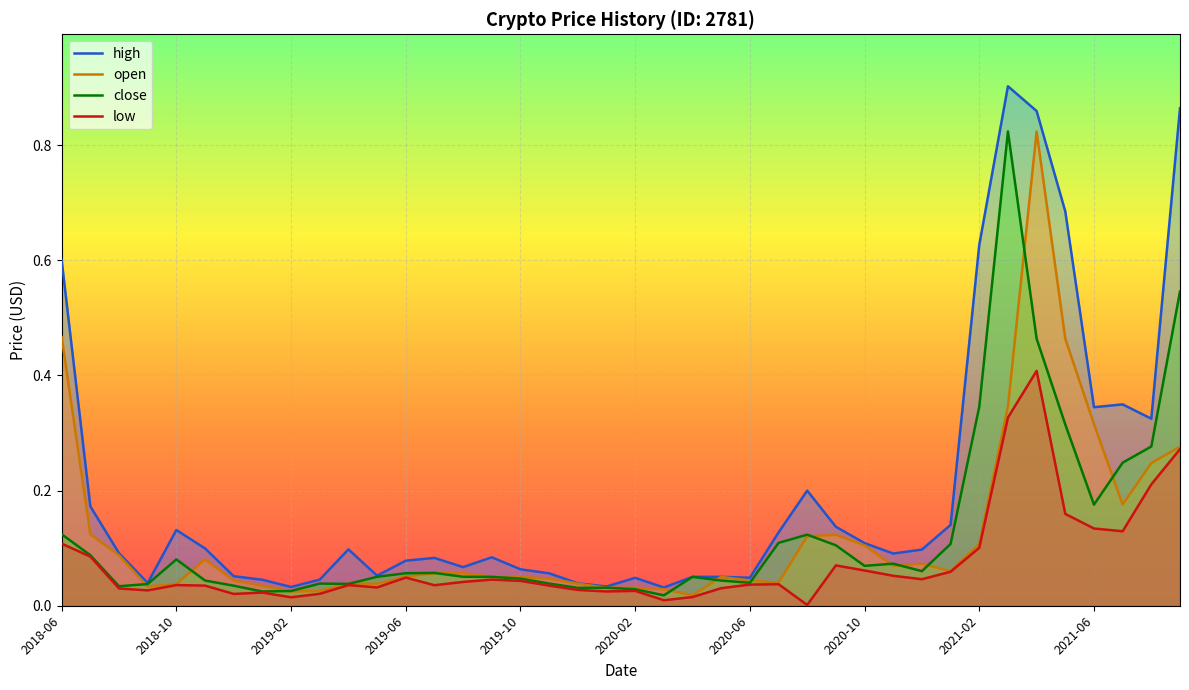

Reading left to right, what are all the values shown in this chart?

open: 0.5	0.1	0.1	0.0	0.0	0.1	0.0	0.0	0.0	0.0	0.0	0.0	0.1	0.1	0.1	0.1	0.1	0.0	0.0	0.0	0.0	0.0	0.0	0.1	0.0	0.0	0.1	0.1	0.1	0.1	0.1	0.1	0.1	0.3	0.8	0.5	0.3	0.2	0.2	0.3
high: 0.6	0.2	0.1	0.0	0.1	0.1	0.1	0.0	0.0	0.0	0.1	0.1	0.1	0.1	0.1	0.1	0.1	0.1	0.0	0.0	0.0	0.0	0.1	0.1	0.0	0.1	0.2	0.1	0.1	0.1	0.1	0.1	0.6	0.9	0.9	0.7	0.3	0.3	0.3	0.9
low: 0.1	0.1	0.0	0.0	0.0	0.0	0.0	0.0	0.0	0.0	0.0	0.0	0.0	0.0	0.0	0.0	0.0	0.0	0.0	0.0	0.0	0.0	0.0	0.0	0.0	0.0	0.0	0.1	0.1	0.1	0.0	0.1	0.1	0.3	0.4	0.2	0.1	0.1	0.2	0.3
close: 0.1	0.1	0.0	0.0	0.1	0.0	0.0	0.0	0.0	0.0	0.0	0.1	0.1	0.1	0.1	0.1	0.0	0.0	0.0	0.0	0.0	0.0	0.1	0.0	0.0	0.1	0.1	0.1	0.1	0.1	0.1	0.1	0.3	0.8	0.5	0.3	0.2	0.2	0.3	0.5